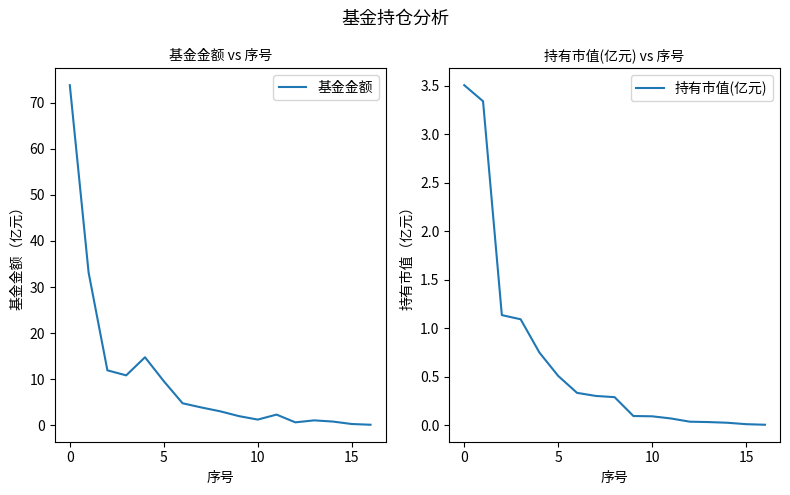

What is the average value of the 基金金额 series?

10.2